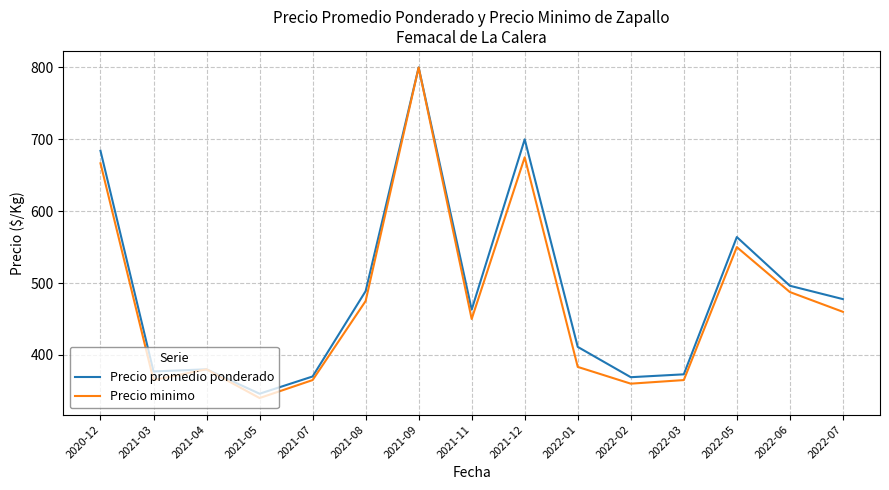

At which label does Precio minimo reach its peak?

2021-09